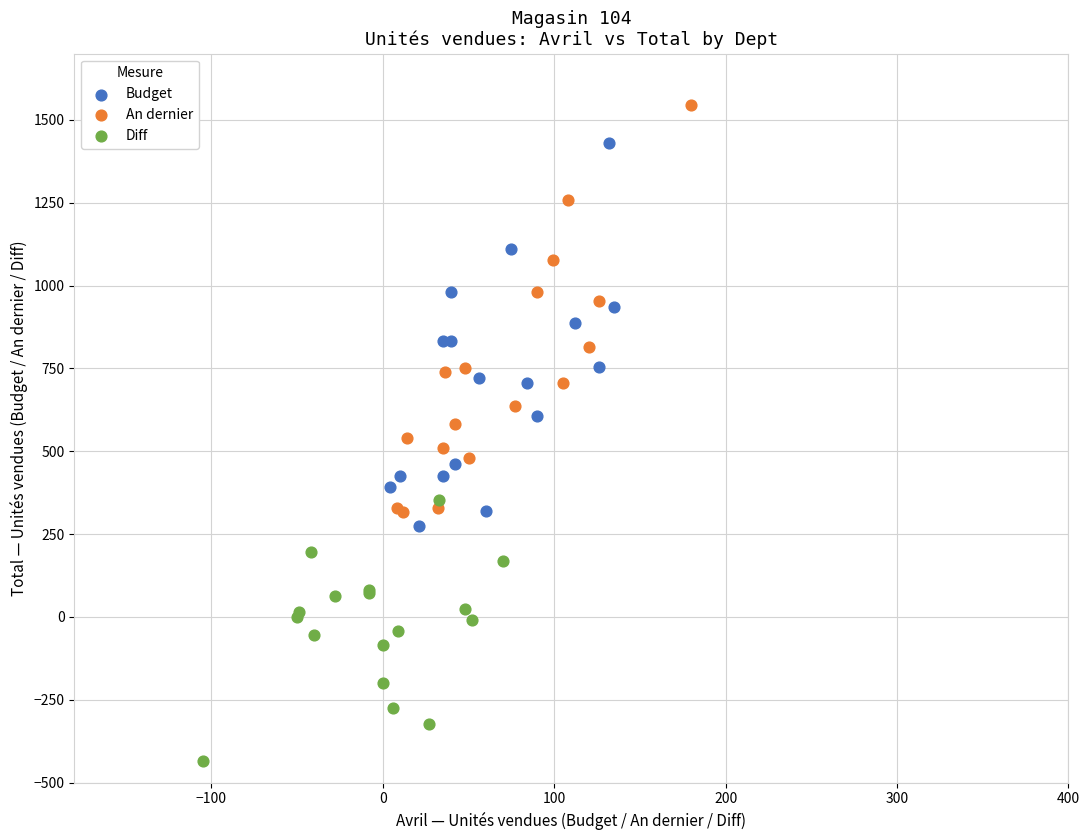

Which series reaches the minimum Y coordinate?

Diff